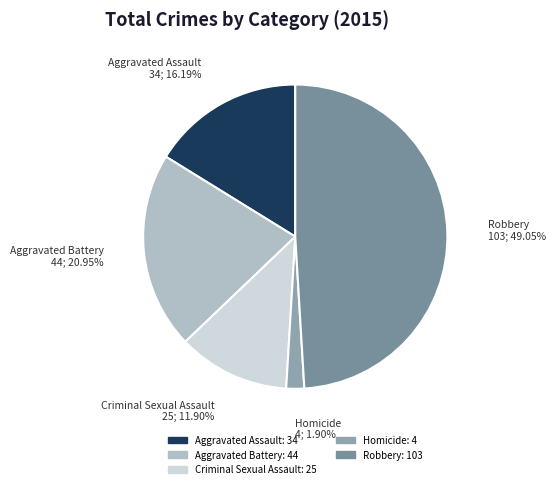

How many segments does this pie chart have?

5